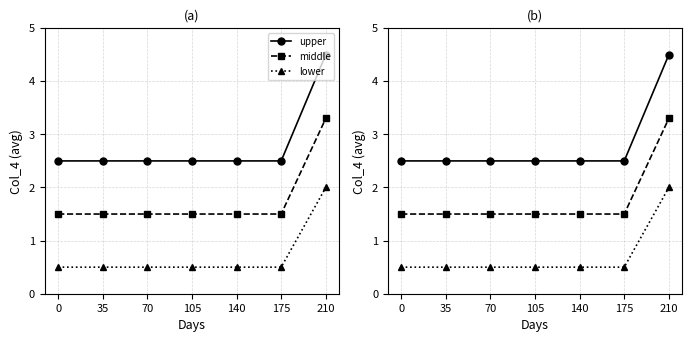

Which series has the widest spread of values?

upper